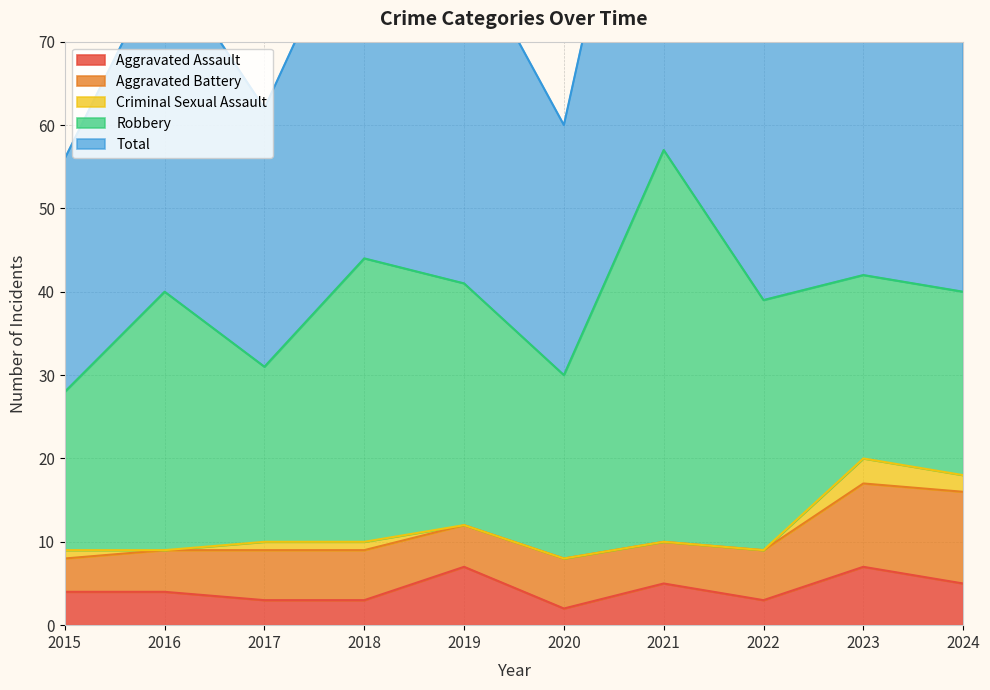

What is the difference between the highest and lowest values at 2019?

41